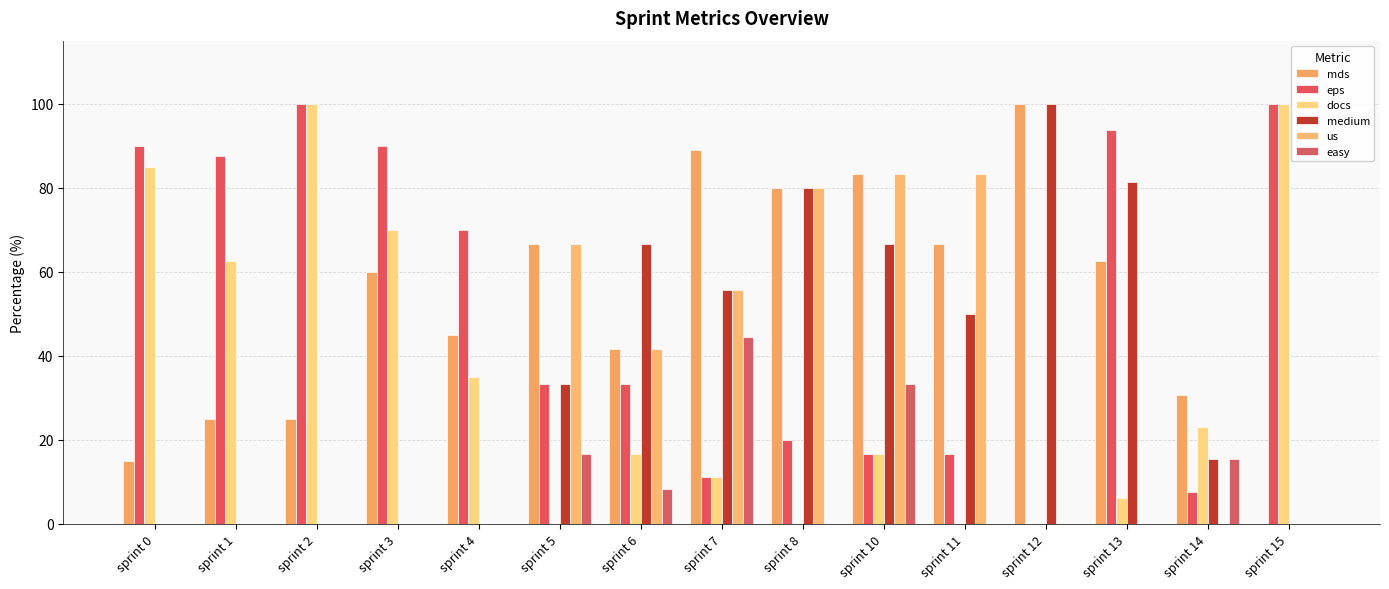

What is the sum of the docs values at sprint 12 and sprint 0?

85.0